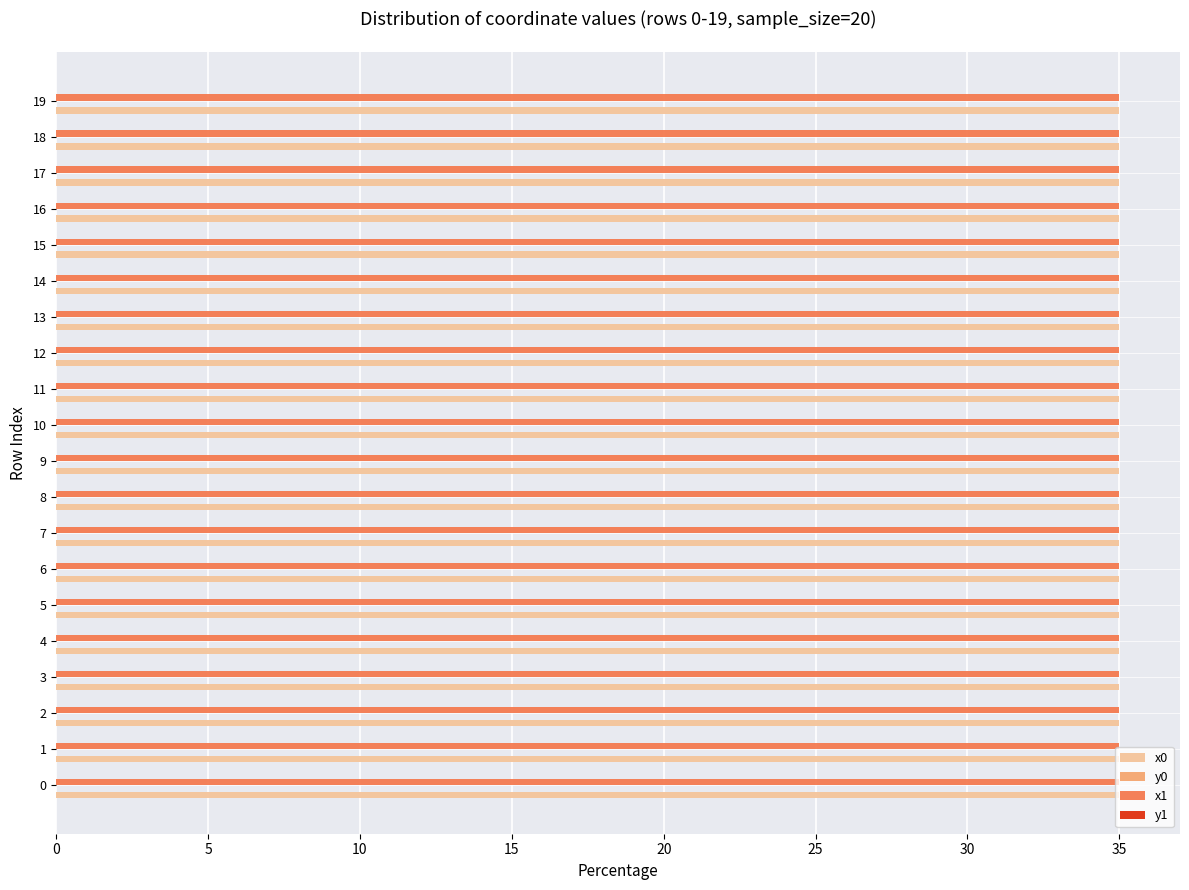

The value of x0 at 7 is 50.2. True or false?

False